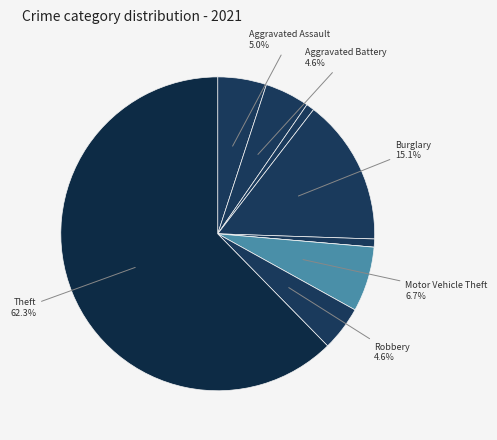

What is the smallest slice in the pie chart?

Homicide